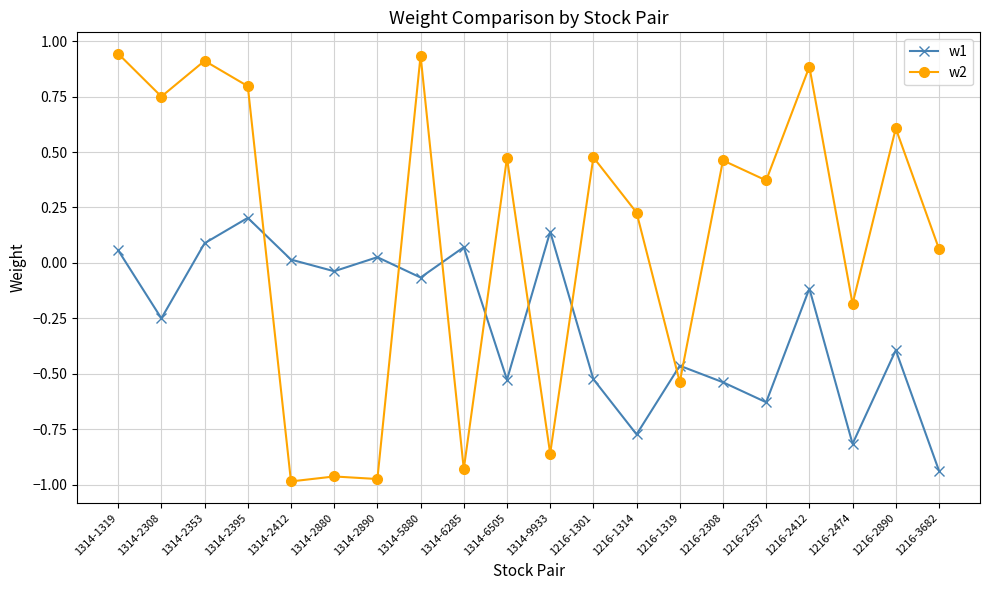

The w2 series shows 1.4 at 1314-5880. True or false?

False